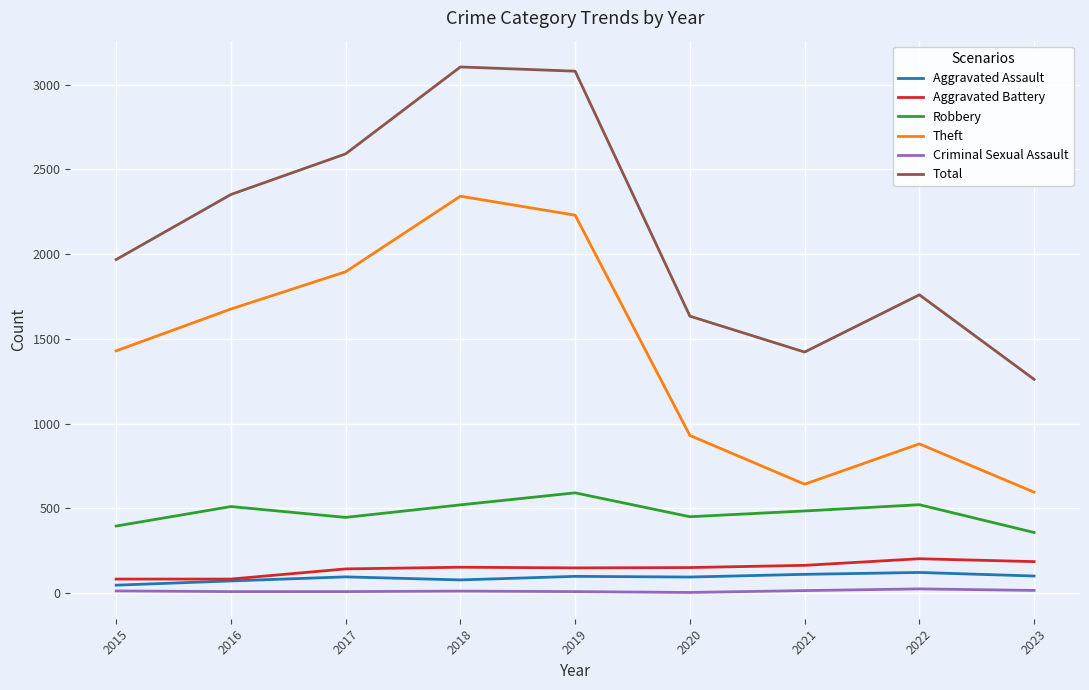

True or false: Criminal Sexual Assault and Total cross at least once.

False